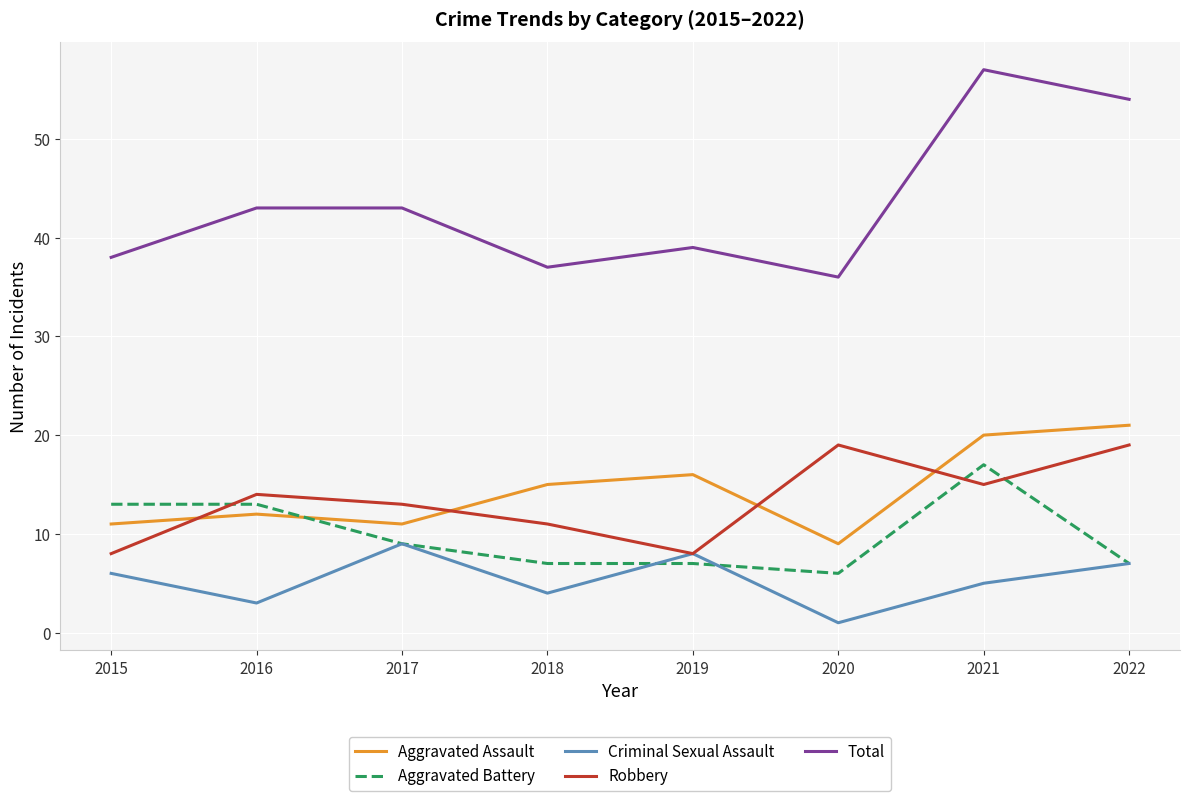

True or false: Aggravated Battery and Criminal Sexual Assault intersect in this chart.

True